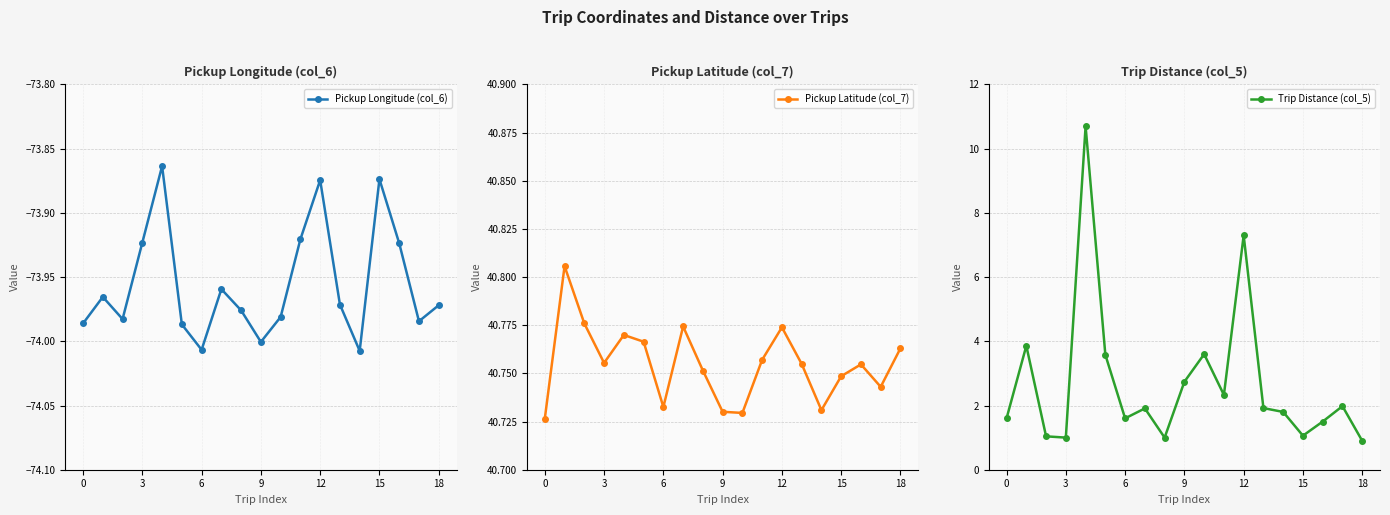

How many interior local valleys does the Pickup Latitude (col_7) series have?

5